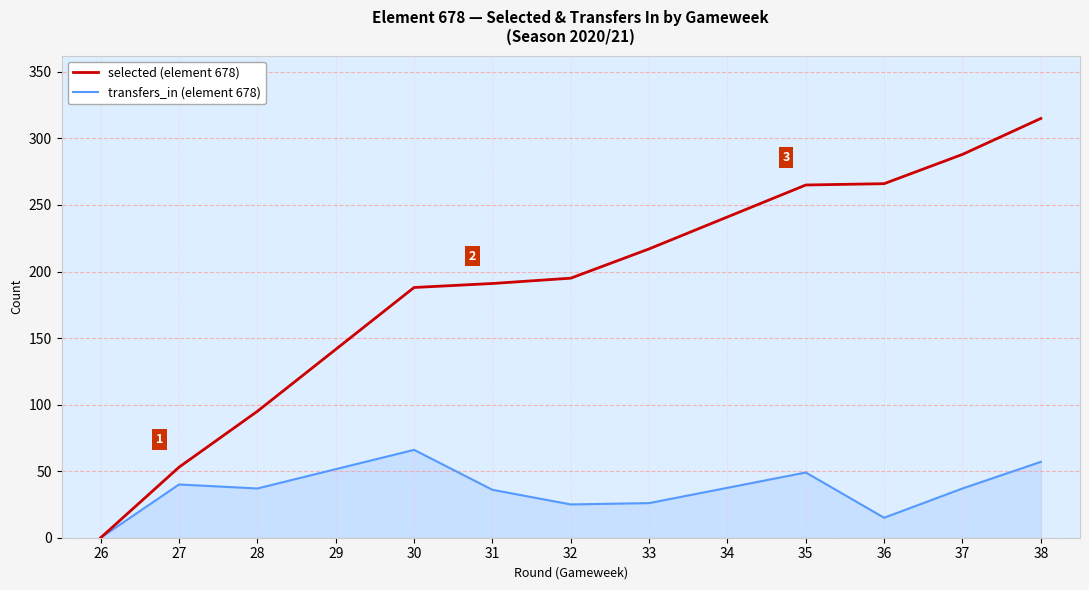

Between 27 and 37, which series saw the biggest shift?

selected